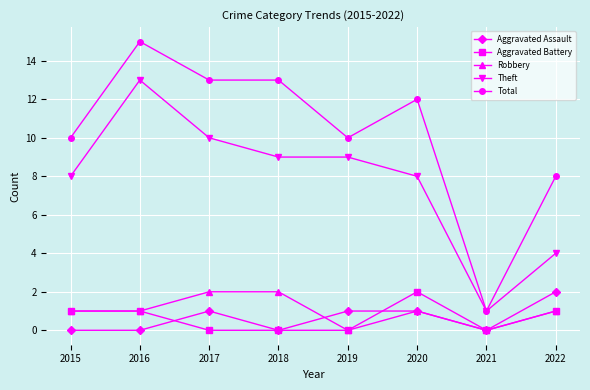

True or false: Aggravated Battery and Total cross at least once.

False